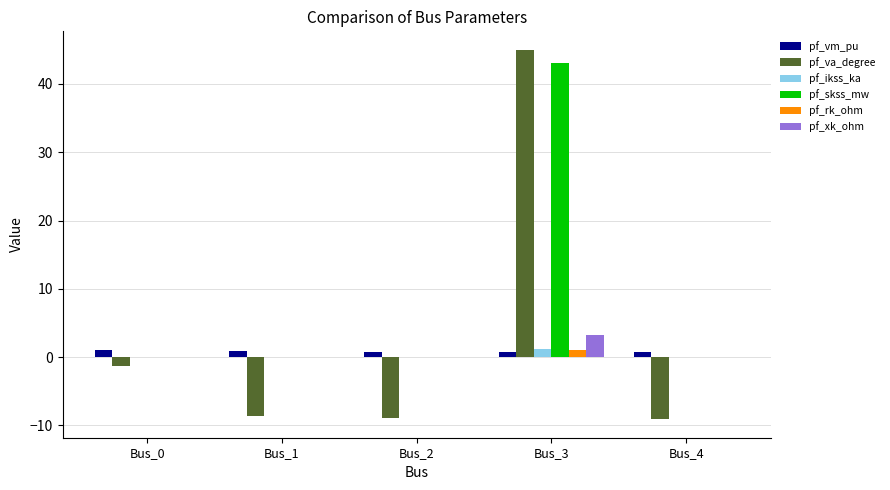

Which series changed the most between Bus_3 and Bus_4?

pf_va_degree